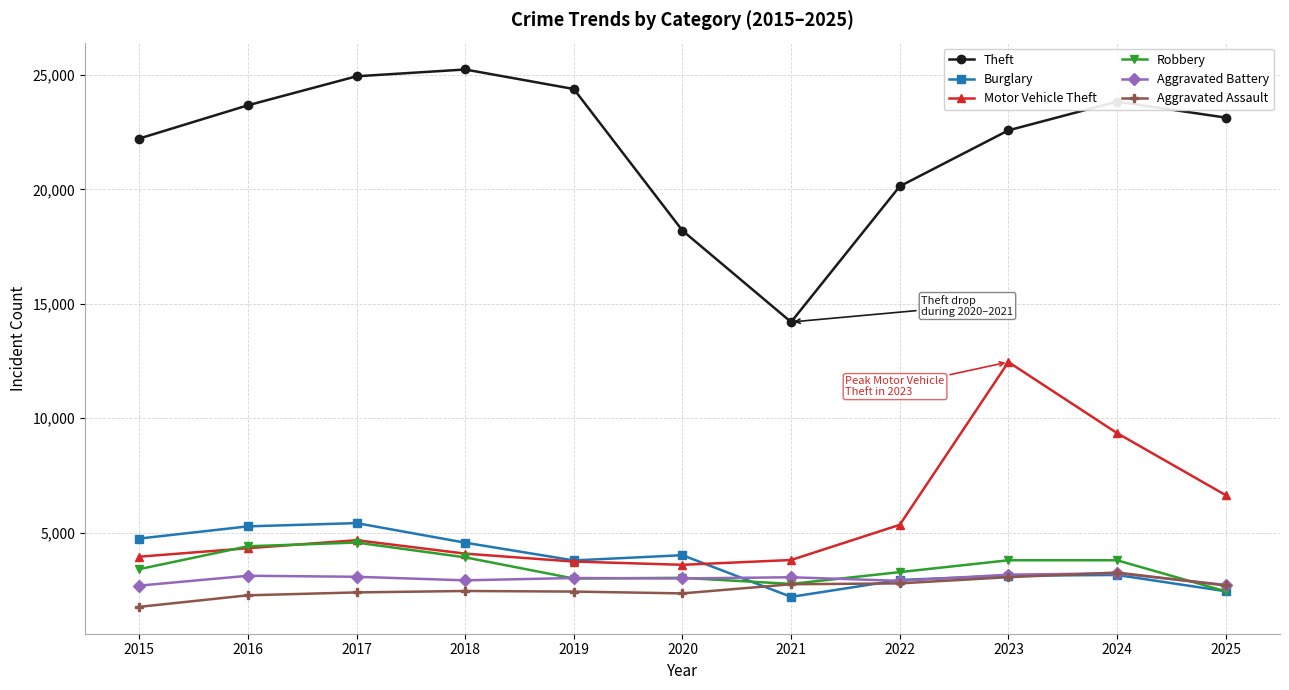

At which category is the sum across all series the highest?

2023